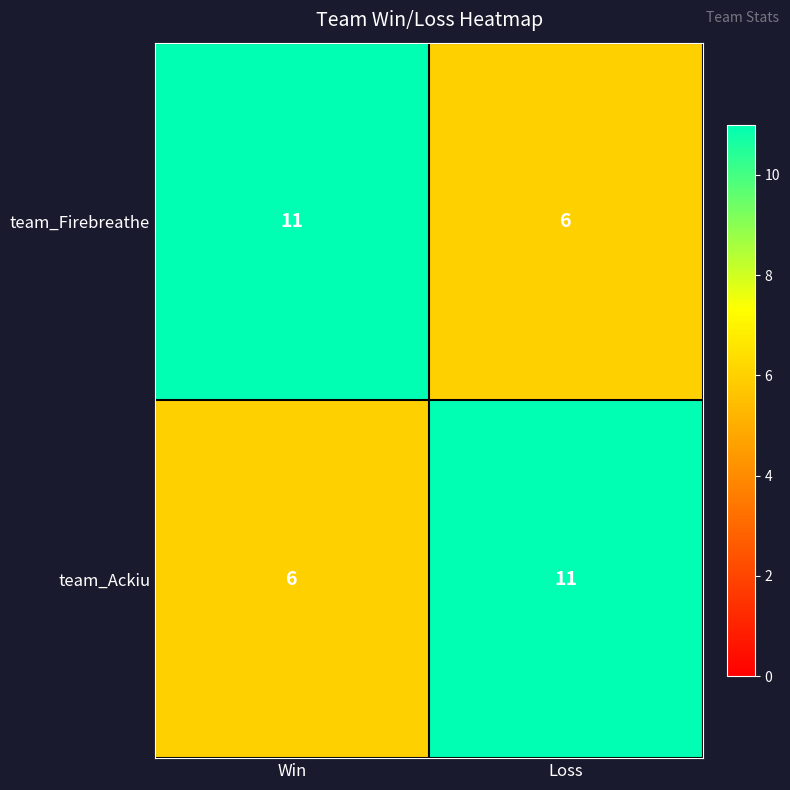

What is the difference between the highest and lowest values at Loss?

5